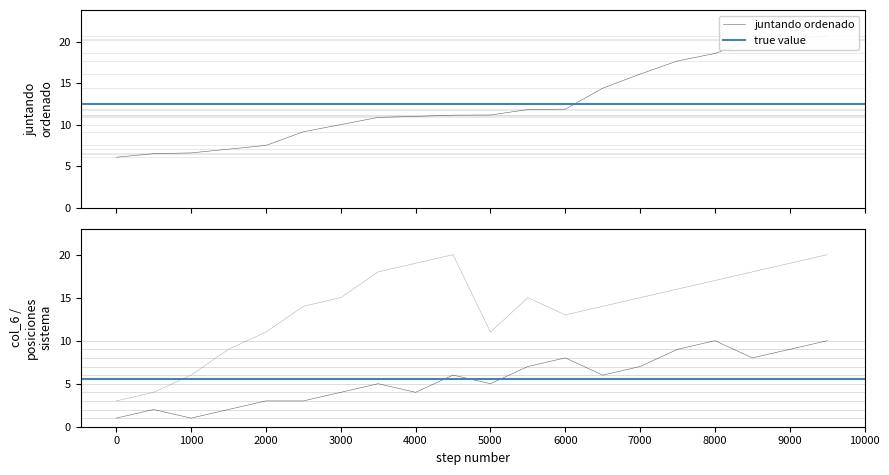

True or false: juntando ordenado has a value of 4.2 at 9.167640355.

False